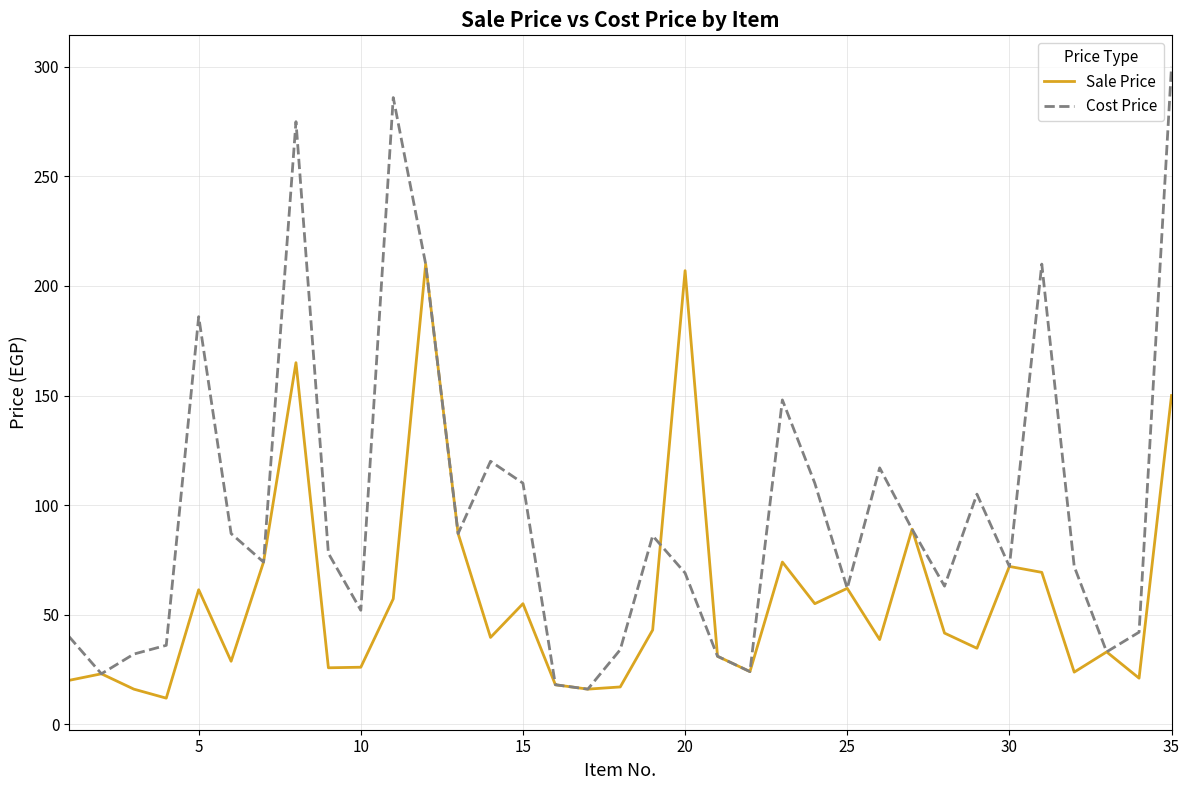

Which series has the largest total across all categories?

Cost Price